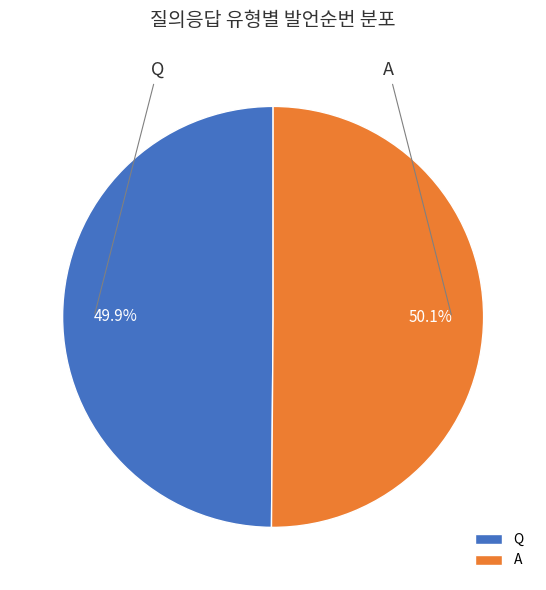

Is there a majority slice in this chart?

Yes